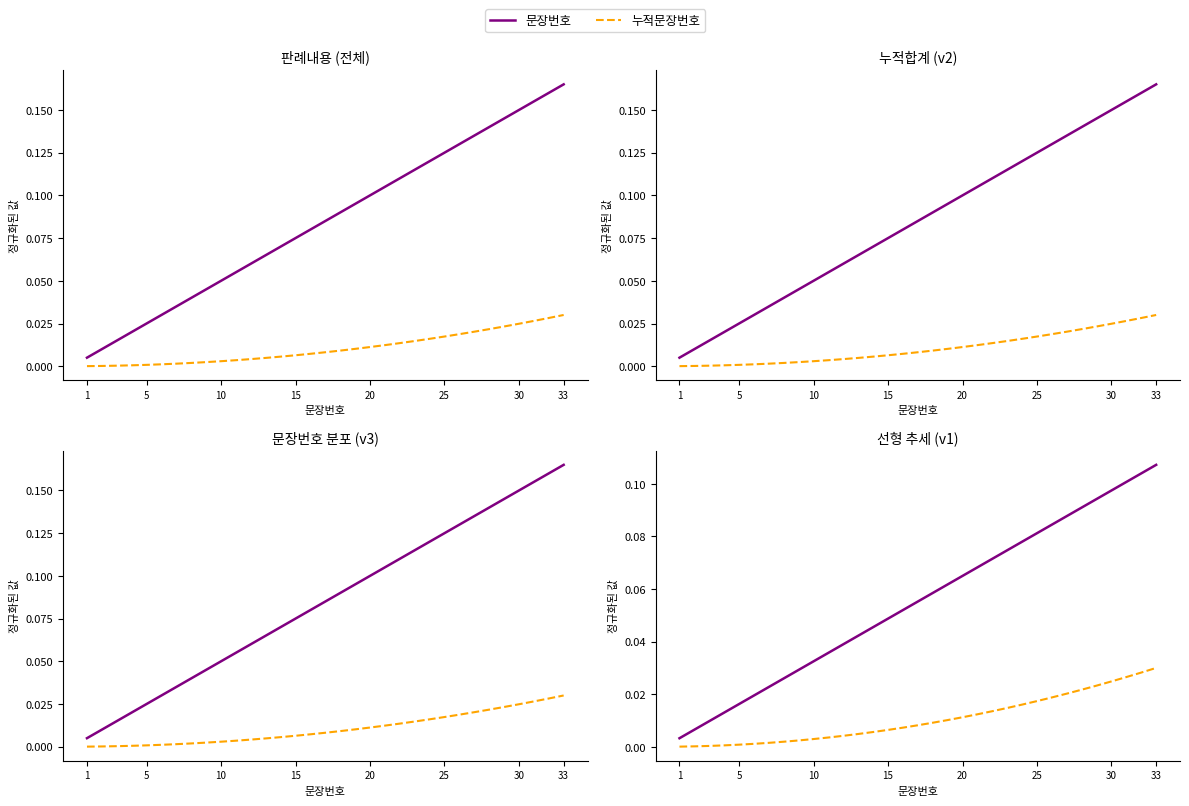

Which series has the largest range (max minus min)?

문장번호